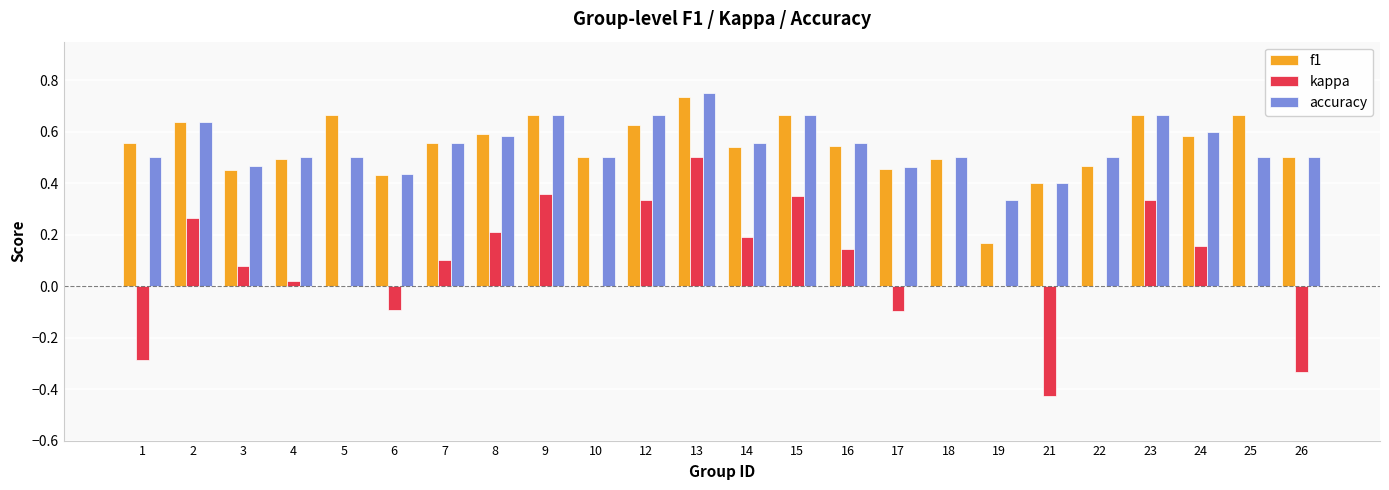

Which category has the highest value across all series?

13